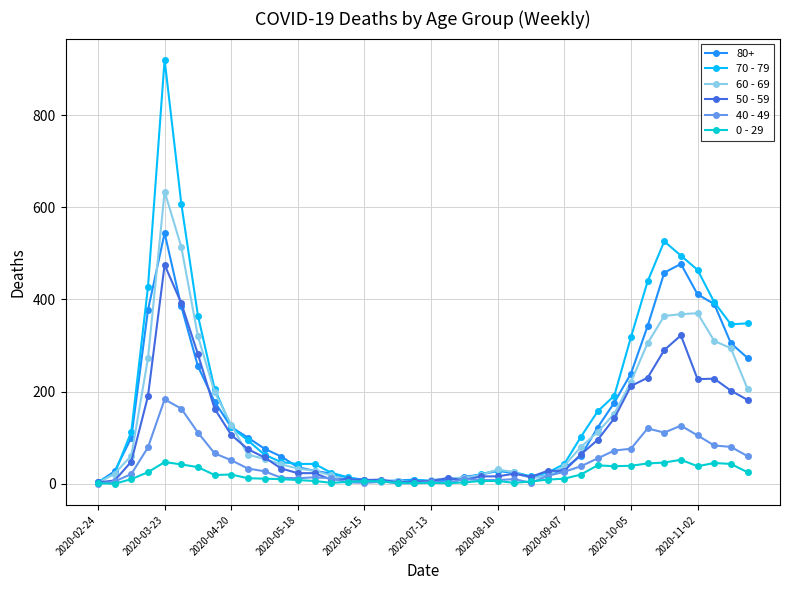

Which series has the widest spread of values?

70 - 79